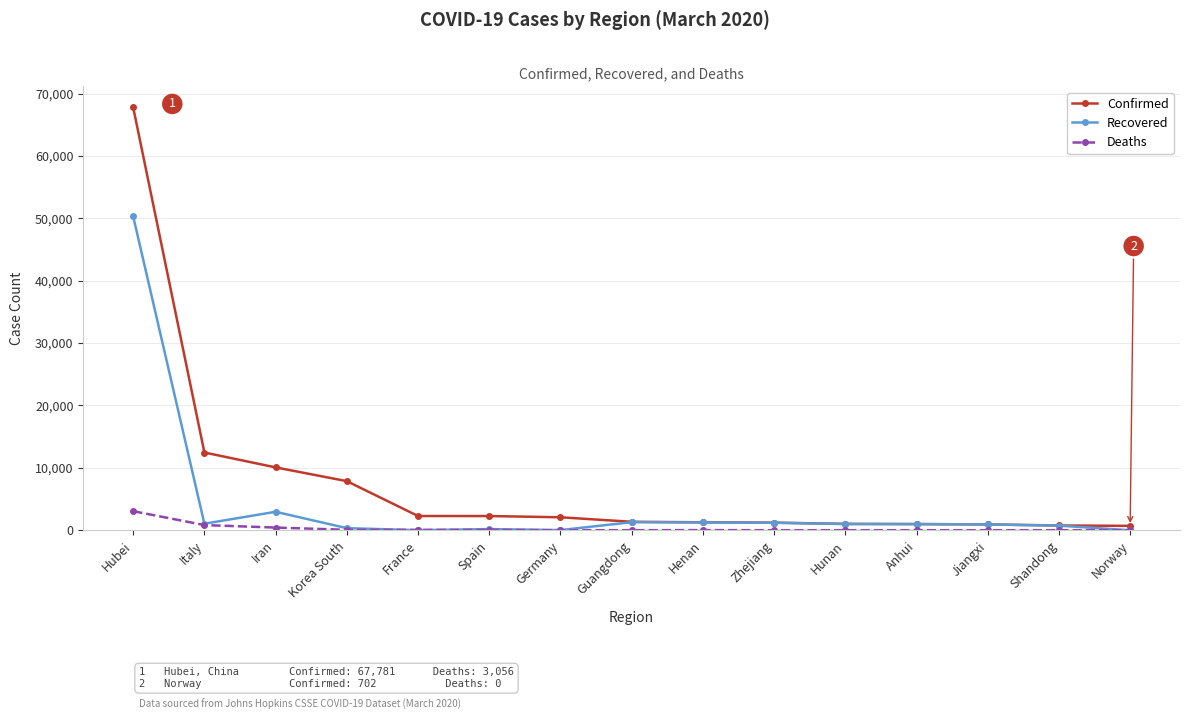

True or false: Recovered has more than 2 interior local peaks.

True